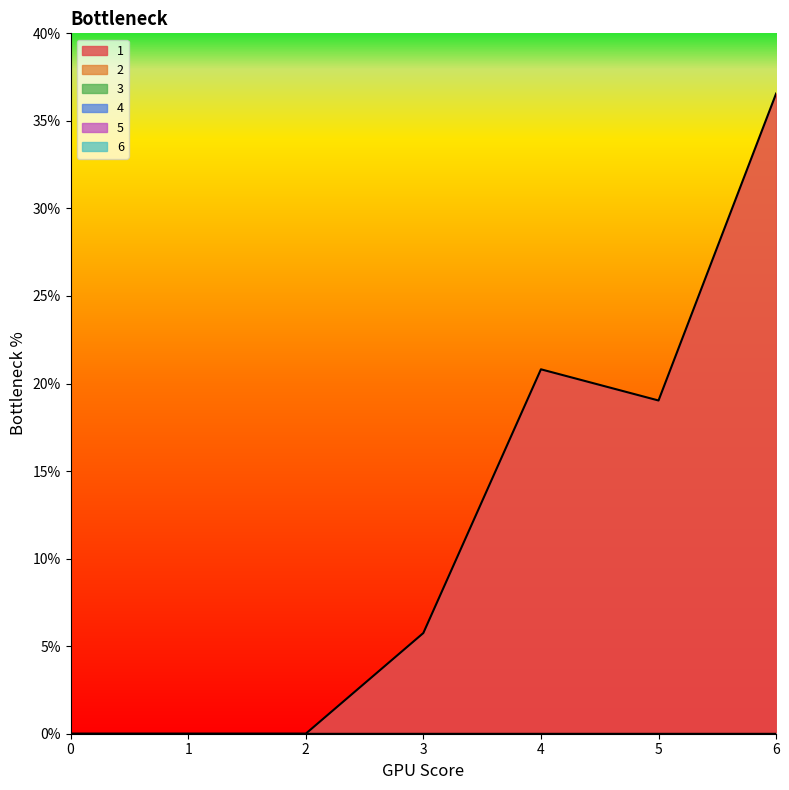

True or false: 5 and 3 intersect in this chart.

False